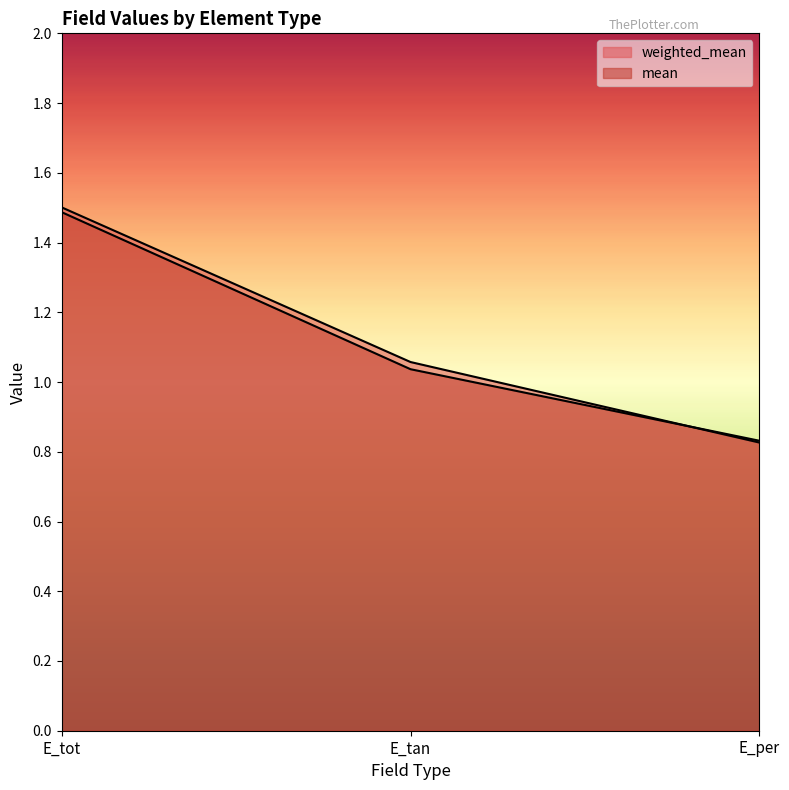

Rank the series by their maximum value, from highest to lowest.

weighted_mean, mean